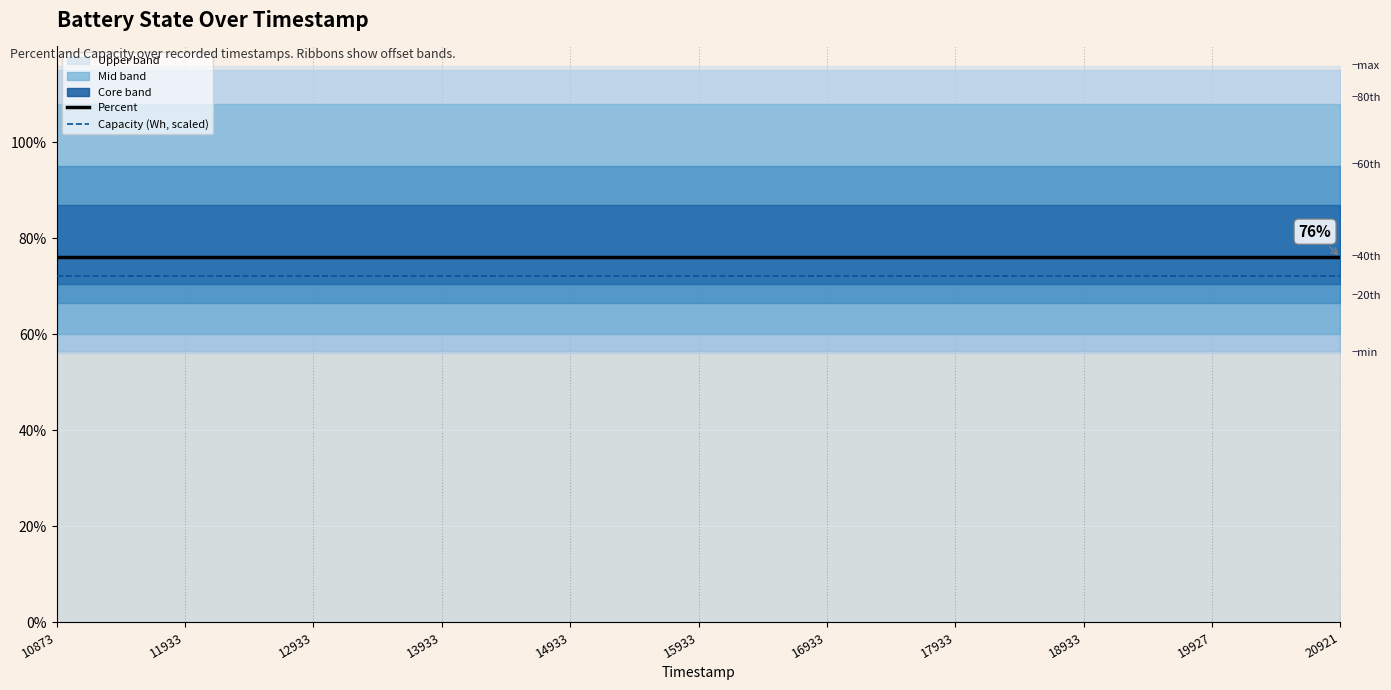

Which category has the lowest value in the Capacity (Wh, scaled line) series?

10873